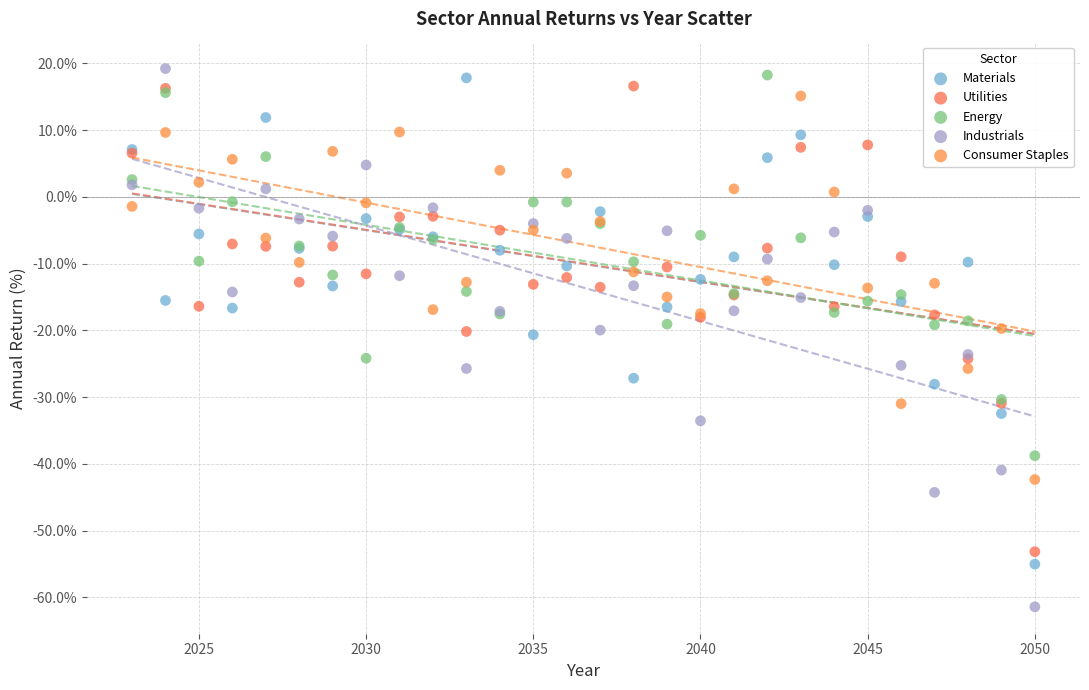

Which series contains the lowest Y value?

Industrials